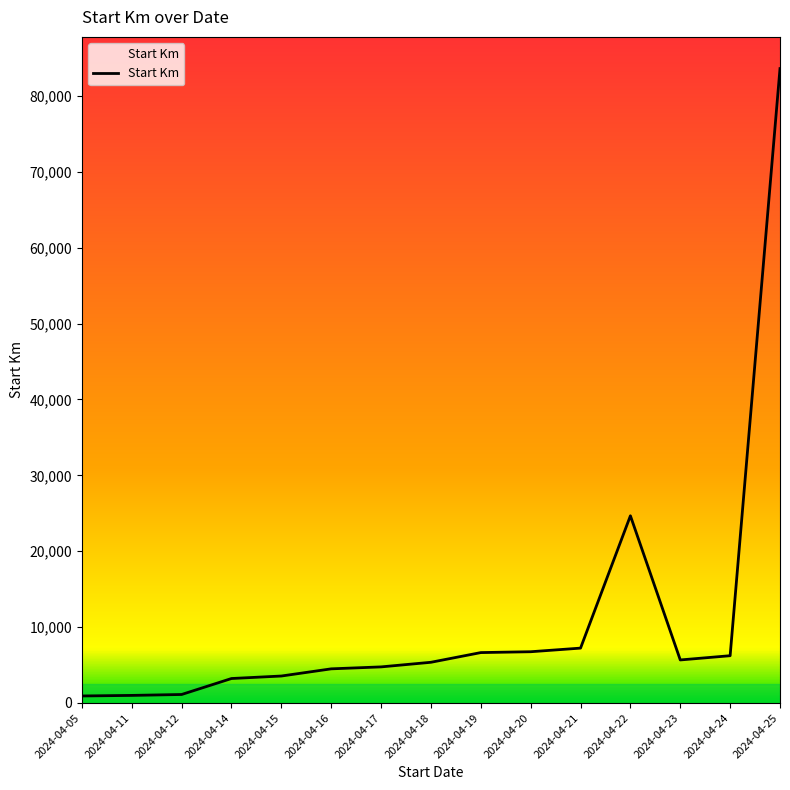

The chart shows a value of 2257 at 2024-04-20. True or false?

False